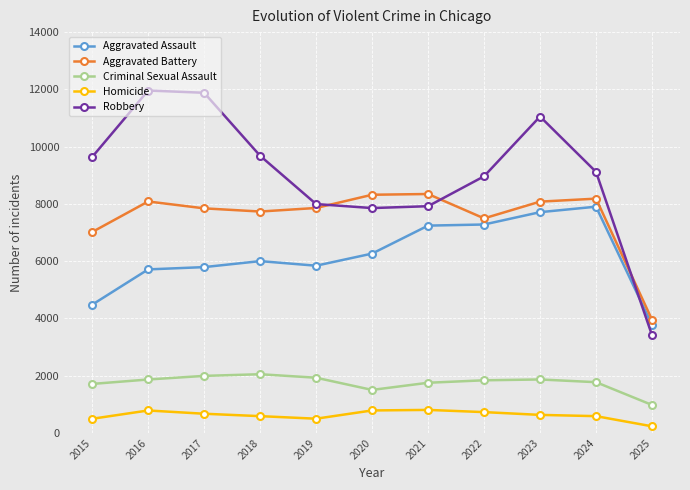

True or false: Robbery and Criminal Sexual Assault cross at least once.

False